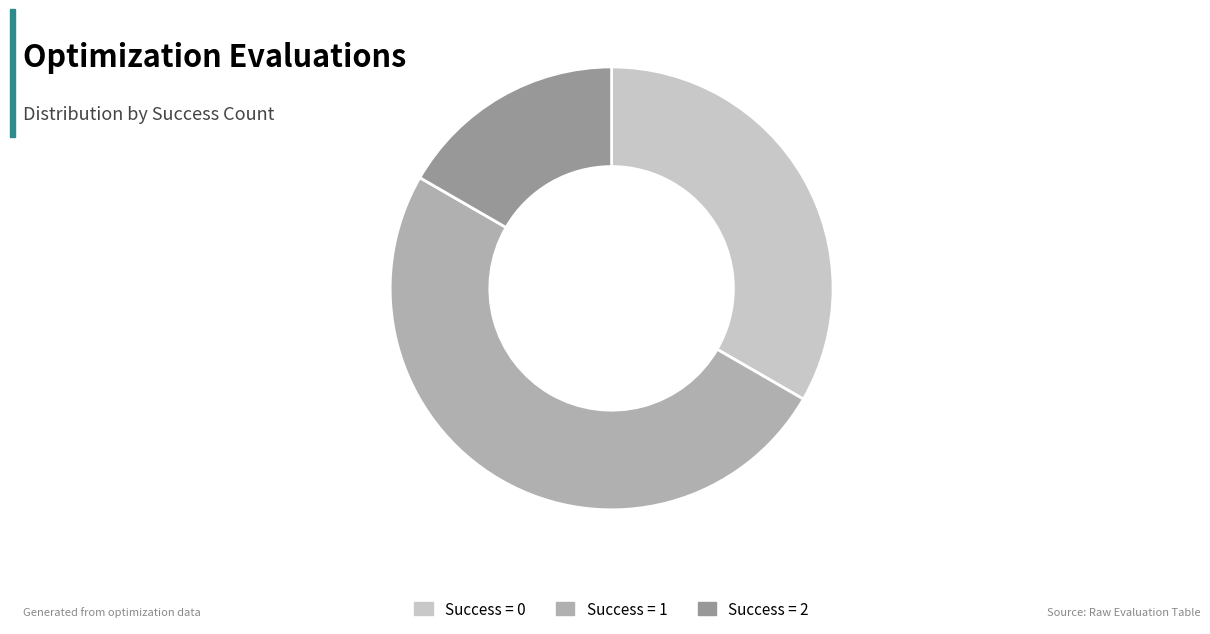

True or false: Success = 1 accounts for 50% of the total.

True